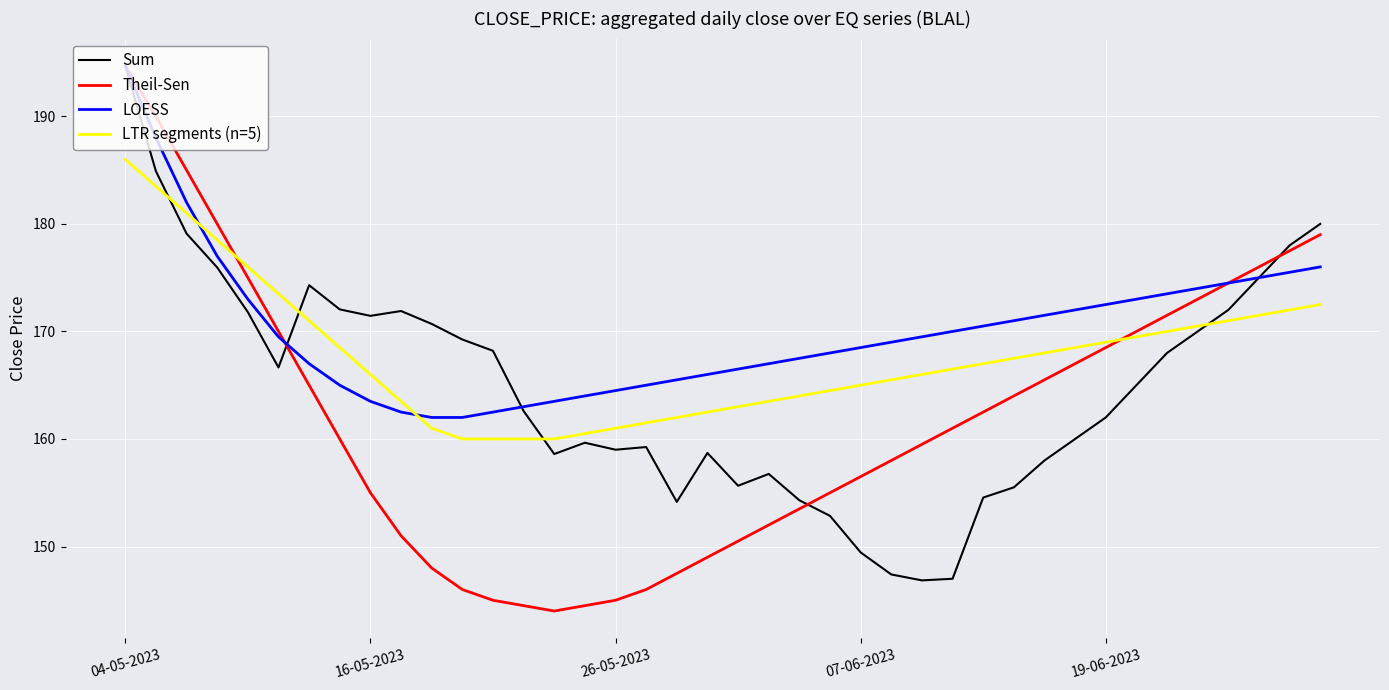

Rank the series by their average value, from lowest to highest.

Theil-Sen, Sum, LTR segments (n=5), LOESS